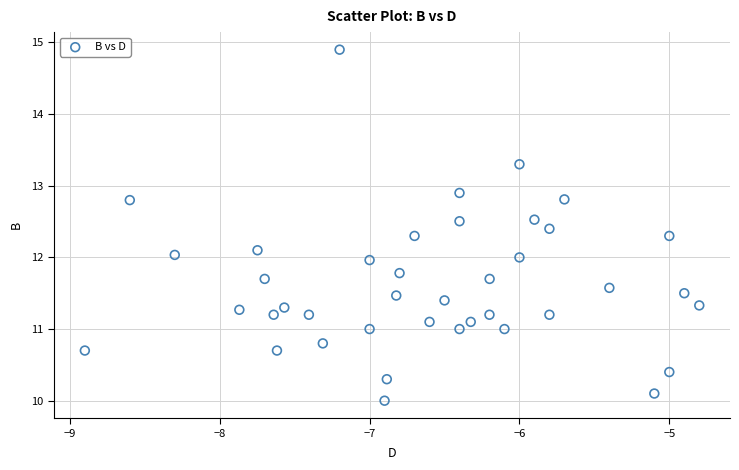

What is the range of X values (max minus min)?

4.1